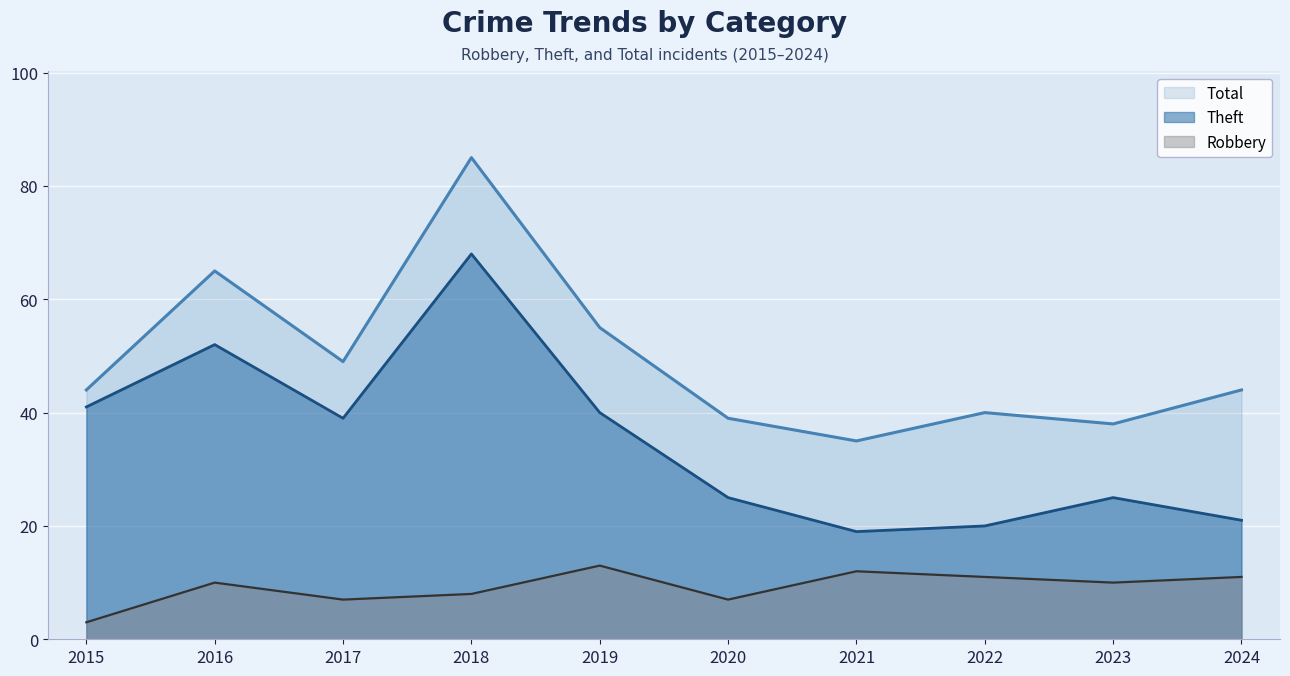

True or false: Robbery and Total cross at least once.

False